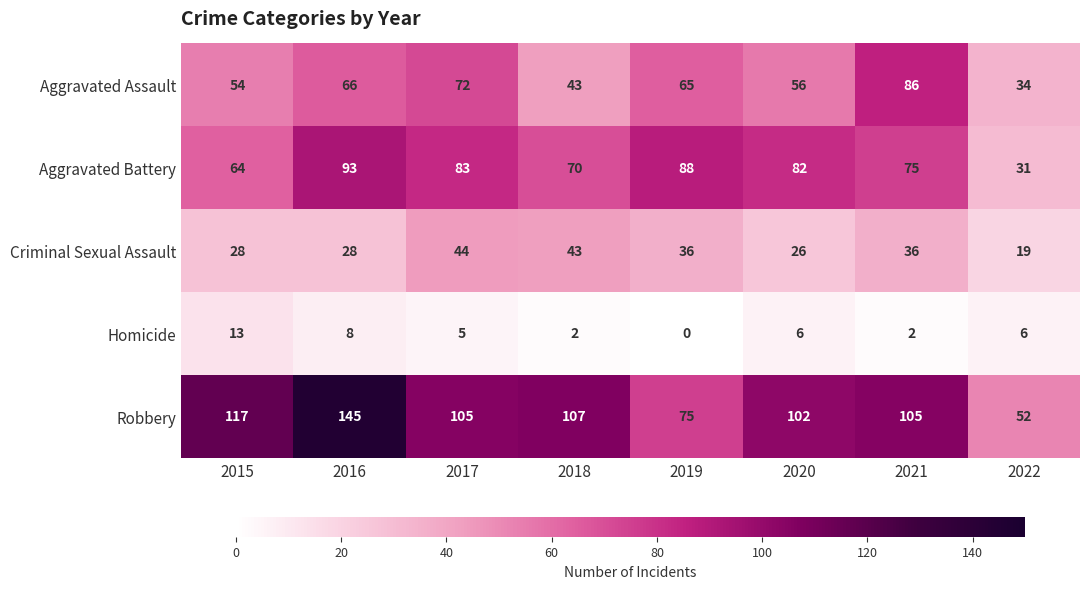

True or false: Homicide has a value of 0 at 2019.

True